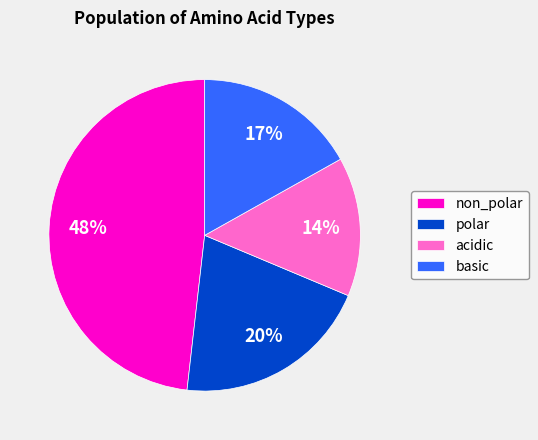

What percentage is the acidic slice, to the nearest percent?

14%